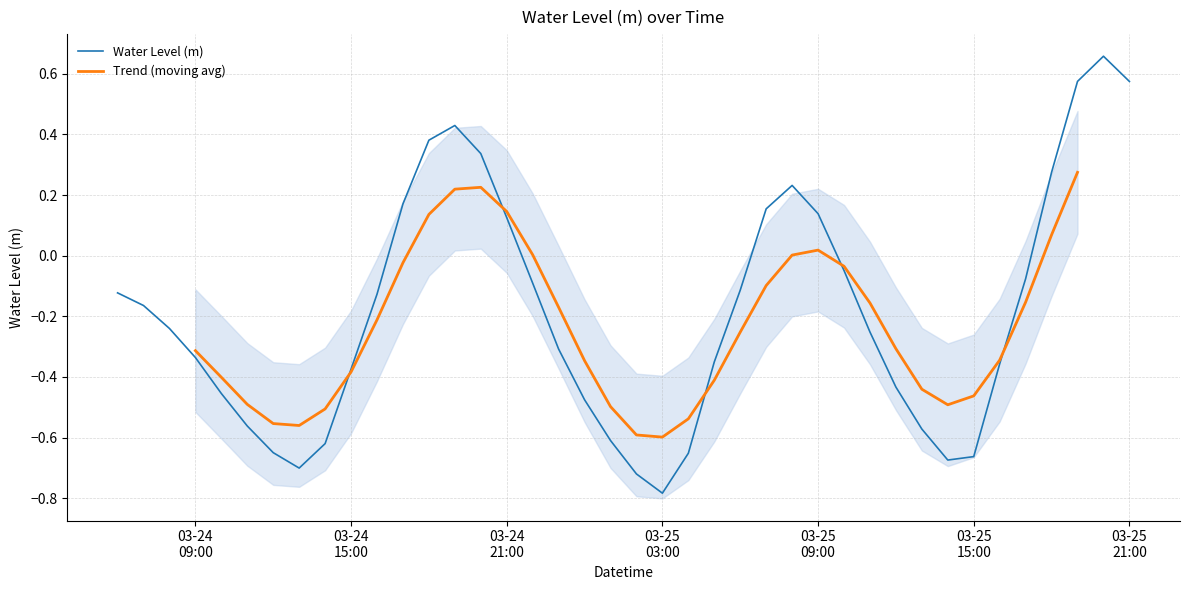

What is the difference between the second highest and minimum values?

1.4